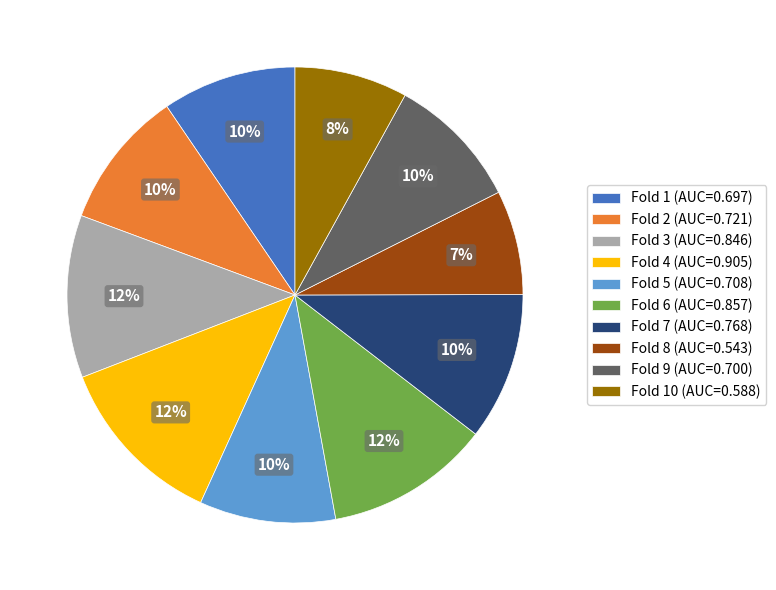

Count the number of slices in the pie.

10